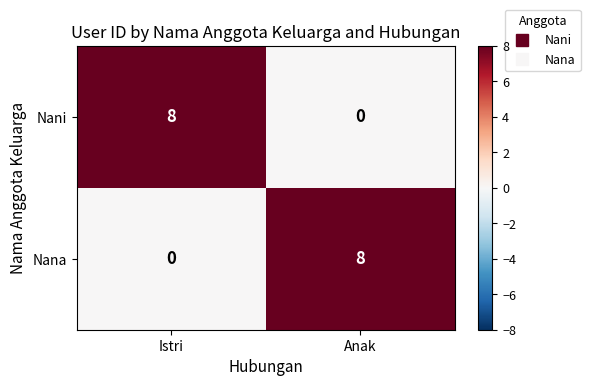

Count the number of data series in this chart.

2